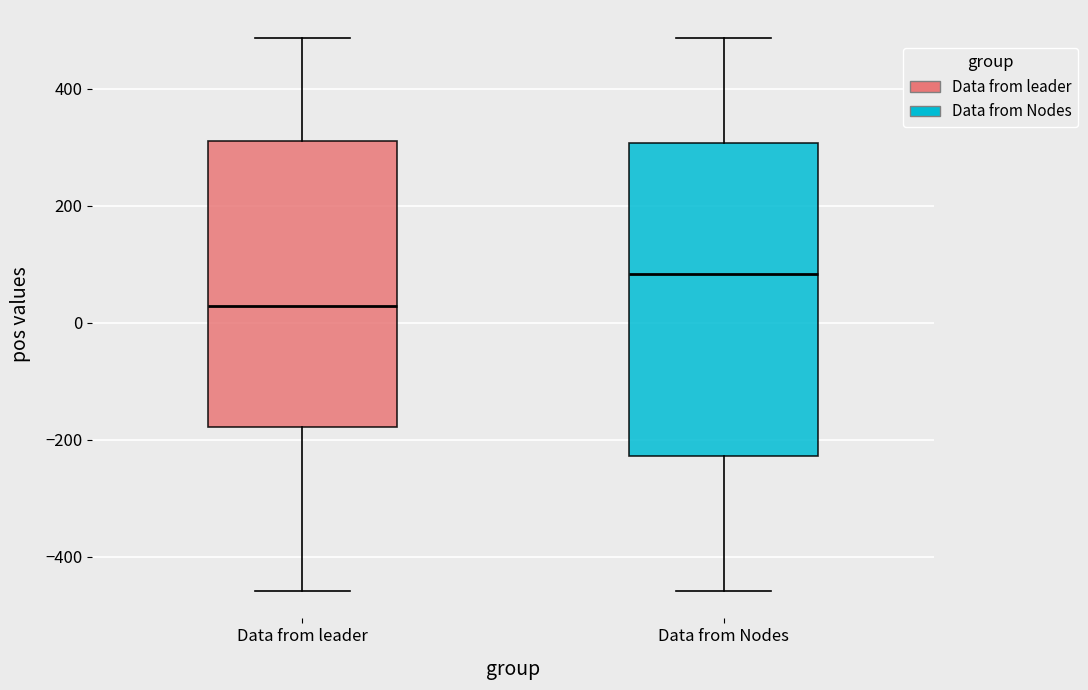

Reading left to right, transcribe this box plot: for each box, give where its median line is, the range the box spans, and where its two whiskers end, as read against the y-axis. The values are not printed on the chart, so give them approximately, as read against the axis.

Data from leader: median 20, box -180 to 320, whiskers -460 to 480
Data from Nodes: median 80, box -220 to 300, whiskers -460 to 480